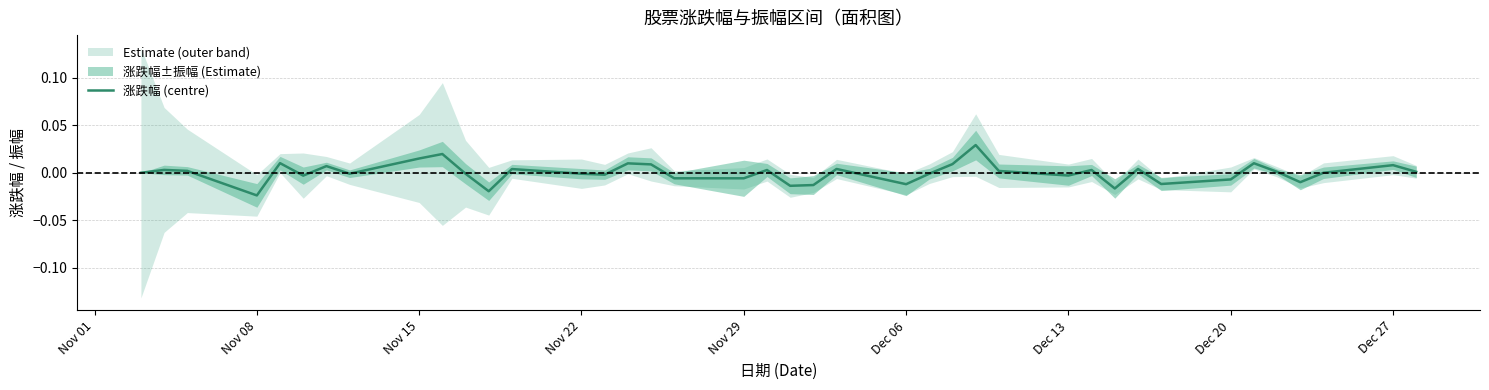

How many data points are above 0?

20